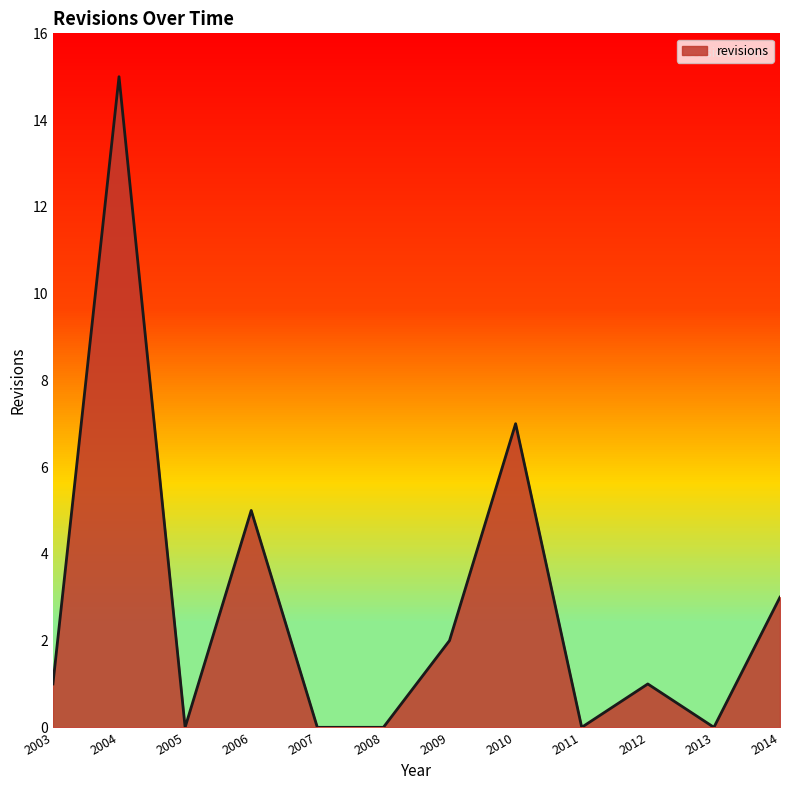

What is the difference between the values at 2003 and 2004?

14